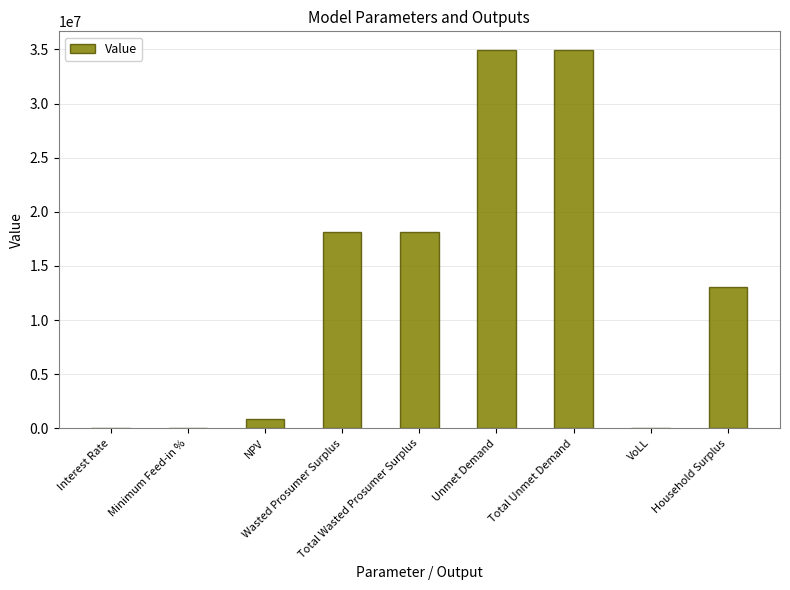

What is the maximum value shown in the chart?

34927069.4